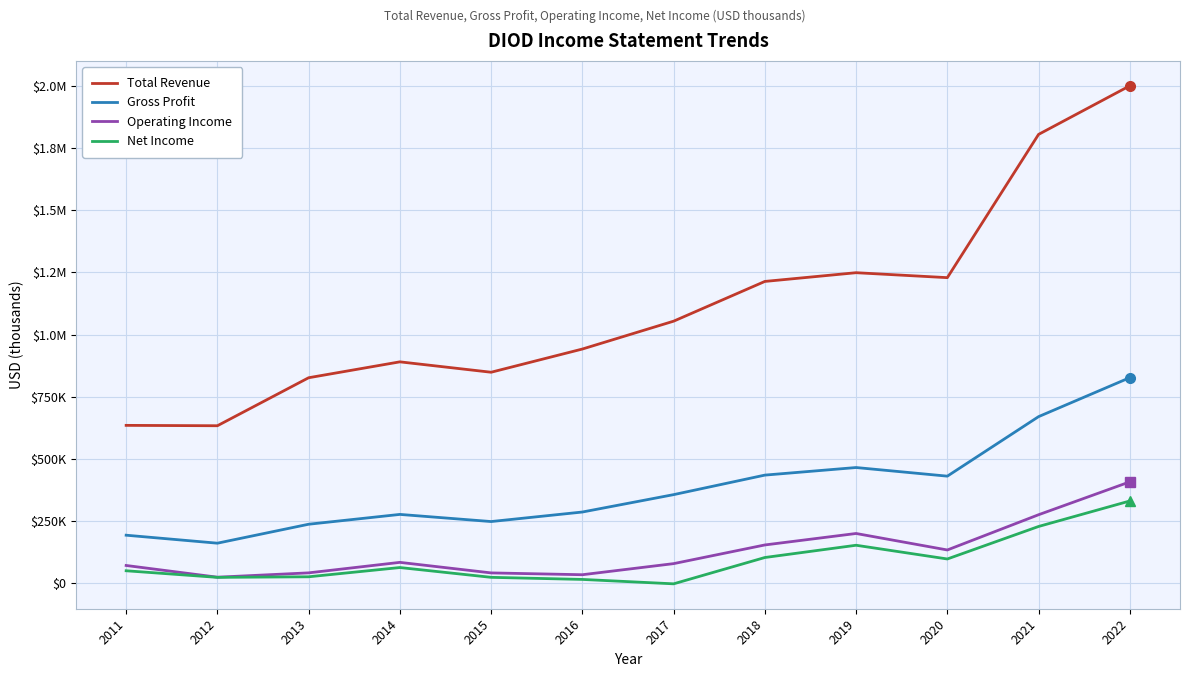

The value of Net Income at 2019 is 35220. True or false?

False